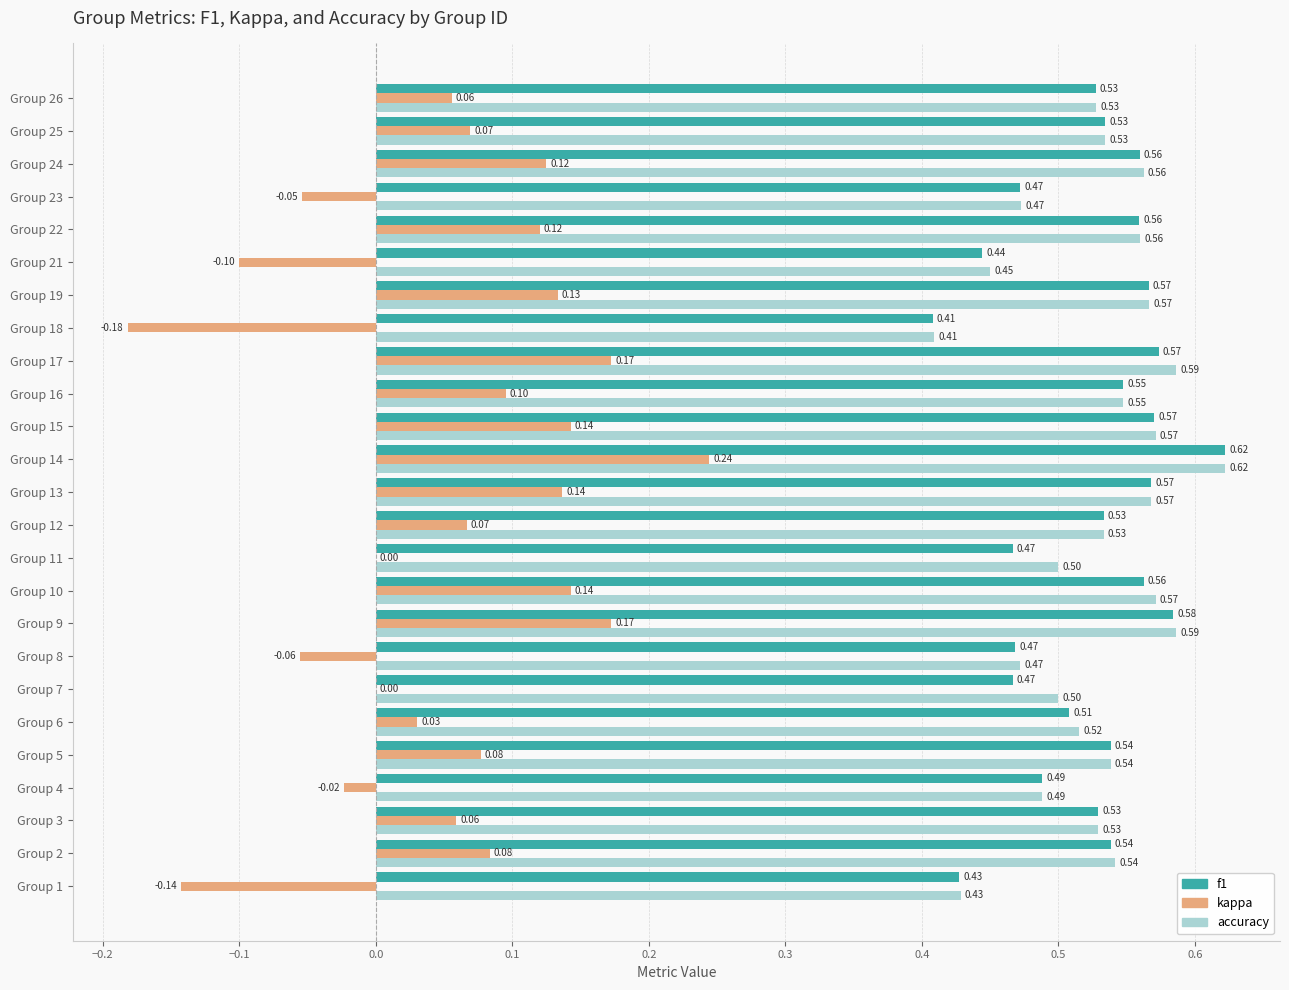

Which series changed the most between Group 18 and Group 19?

kappa